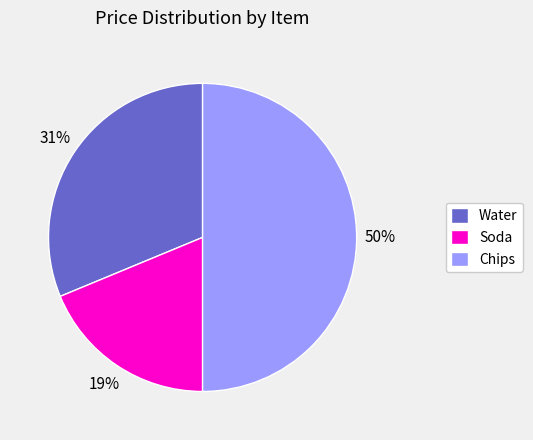

What percentage is the Chips slice, to the nearest percent?

50%